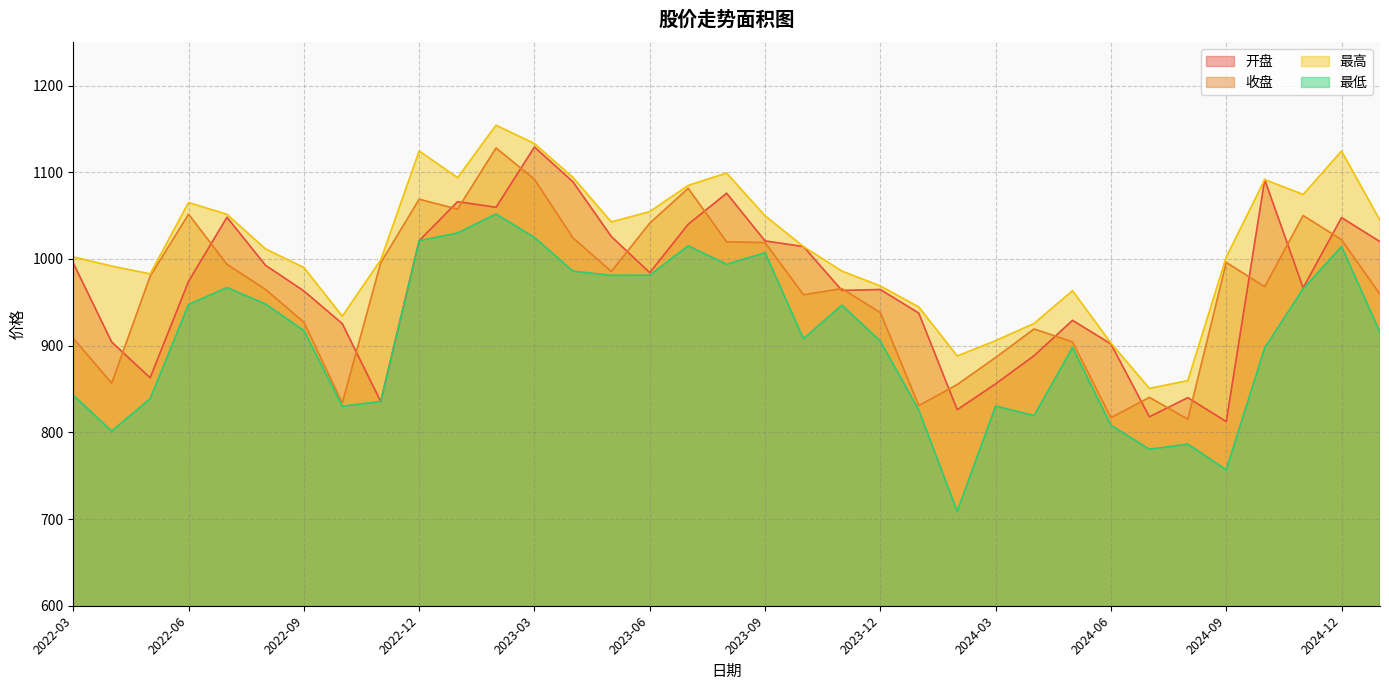

List the labels in order of 最低 value, largest first.

2023-02, 2023-01, 2023-03, 2022-12, 2023-07, 2024-12, 2023-09, 2023-08, 2023-04, 2023-06, 2023-05, 2022-07, 2024-11, 2022-08, 2022-06, 2023-11, 2022-09, 2025-01, 2023-10, 2023-12, 2024-05, 2024-10, 2022-03, 2022-05, 2022-11, 2024-03, 2022-10, 2024-01, 2024-04, 2024-06, 2022-04, 2024-08, 2024-07, 2024-09, 2024-02